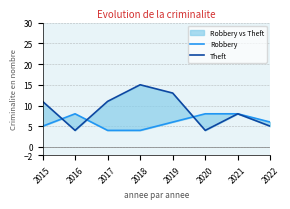

At 2015, list the series in order from smallest to largest.

Robbery, Theft